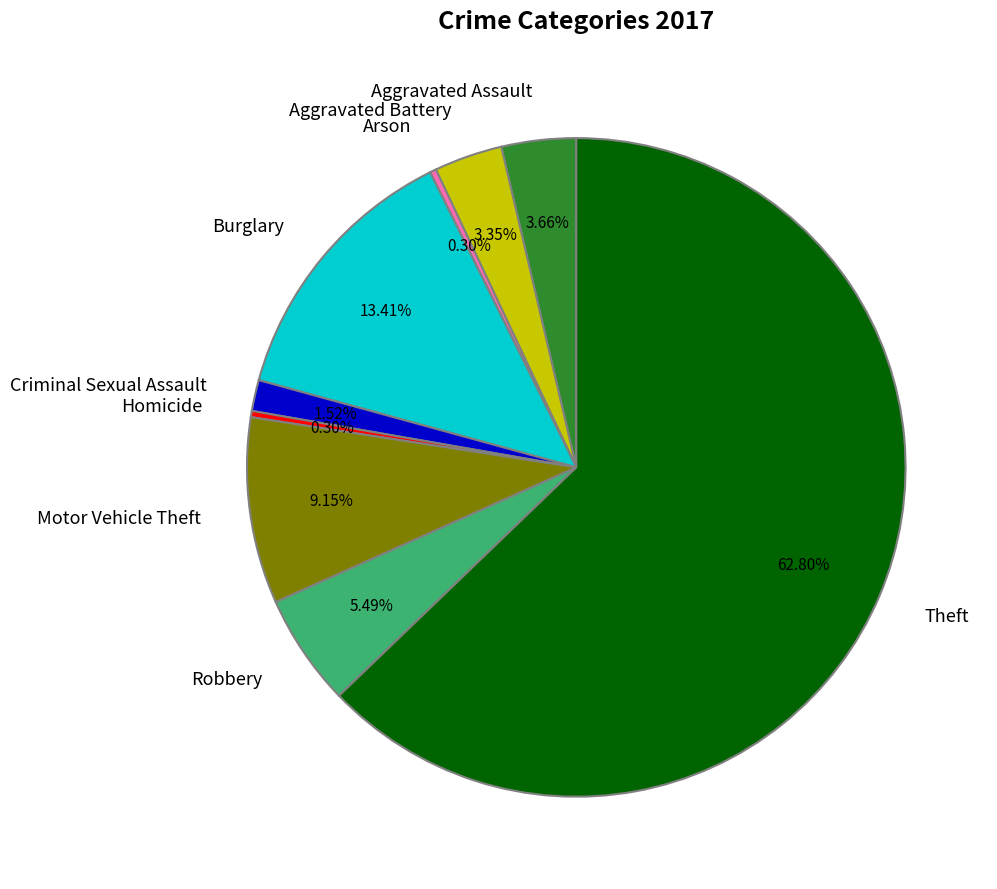

What percentage do Arson and Theft together represent?

63.1%